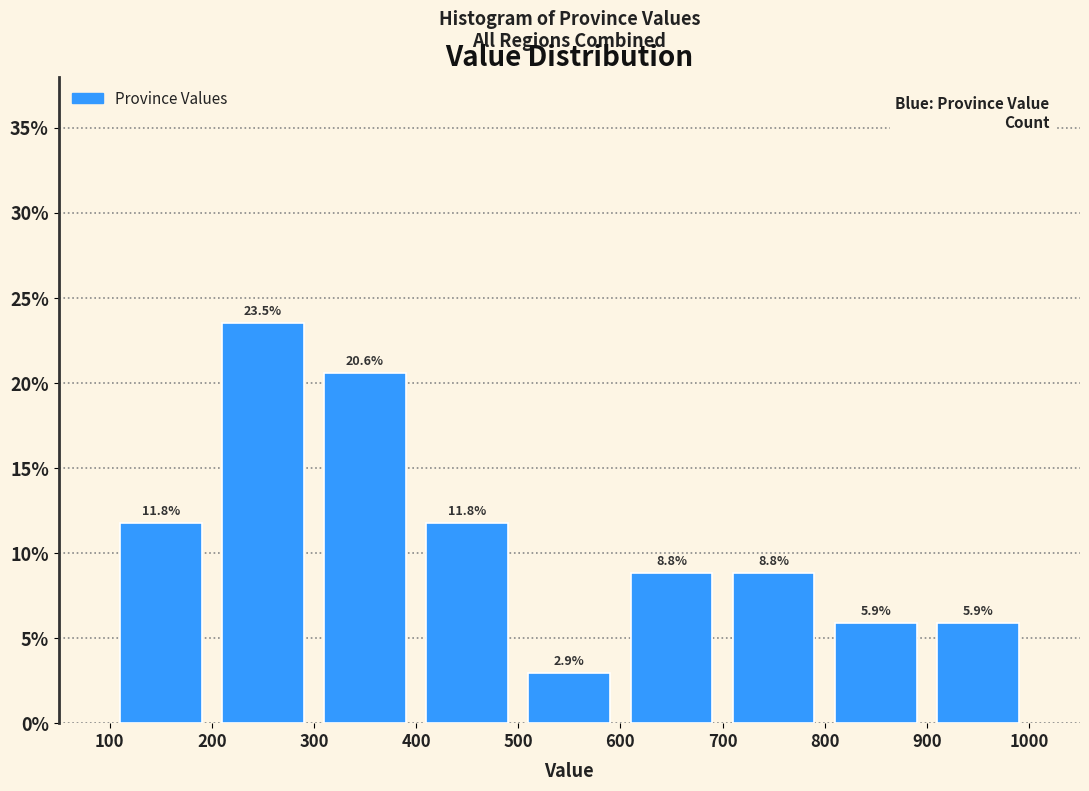

Over which range of the x-axis is the bar tallest?

200 to 300